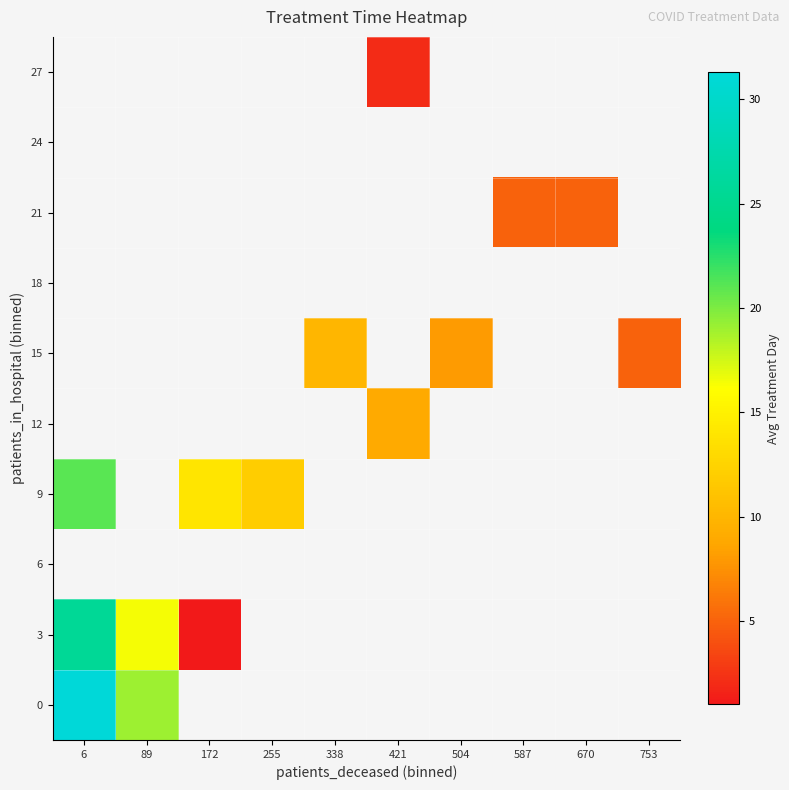

Is the value of 18 at 338 greater than the value of 27 at 6?

No